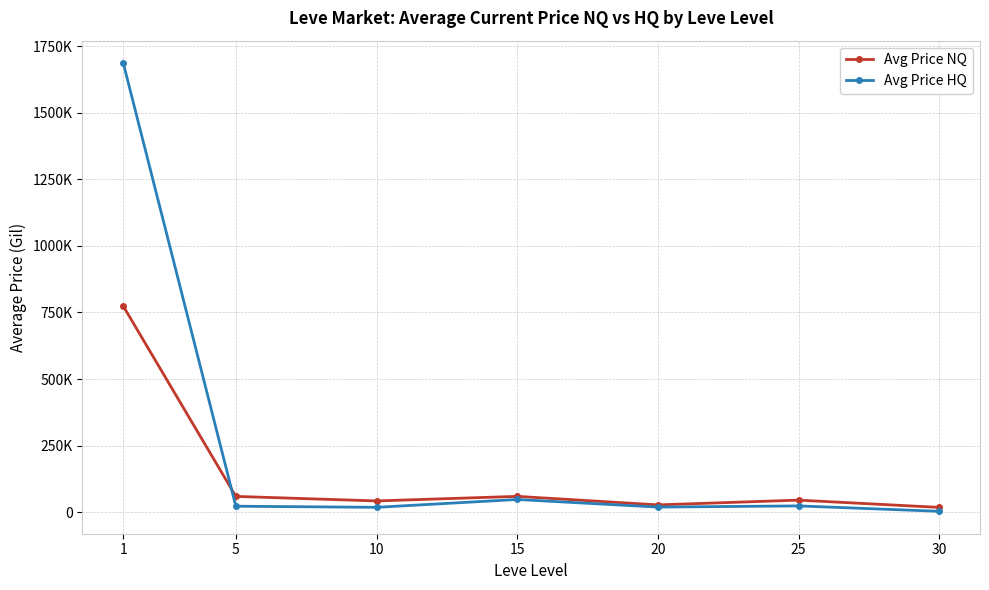

At which label does Avg Price NQ reach its minimum?

30